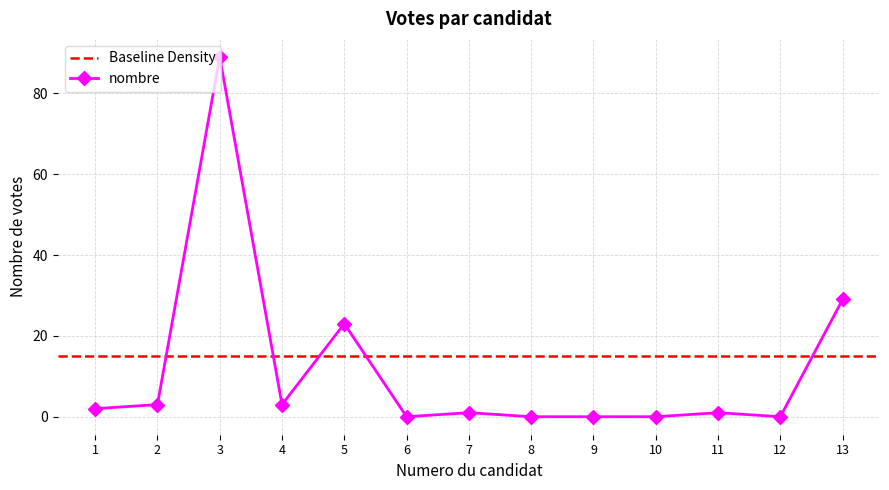

What is the sum of all values?

151